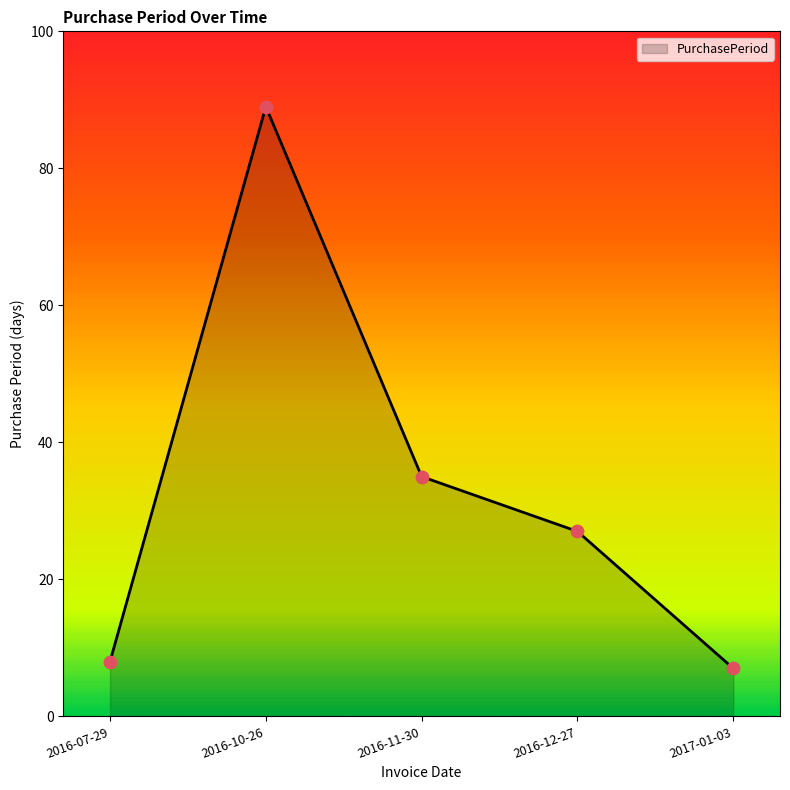

What is the change in value from 2016-10-26 to 2017-01-03?

-82